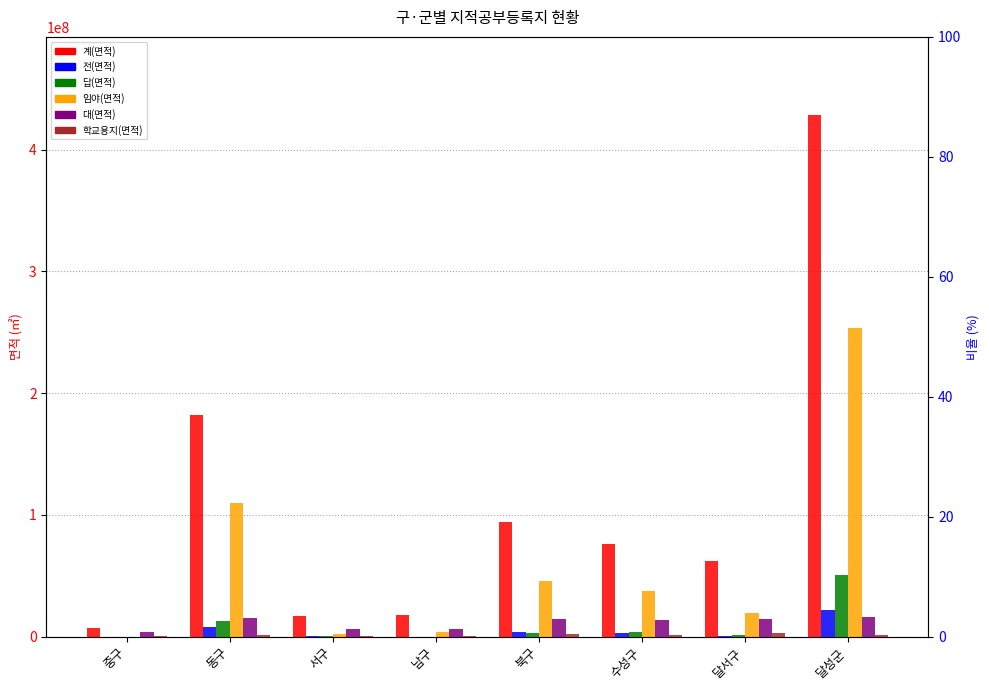

True or false: 대(면적) has a value of 5417690.0 at 수성구.

False